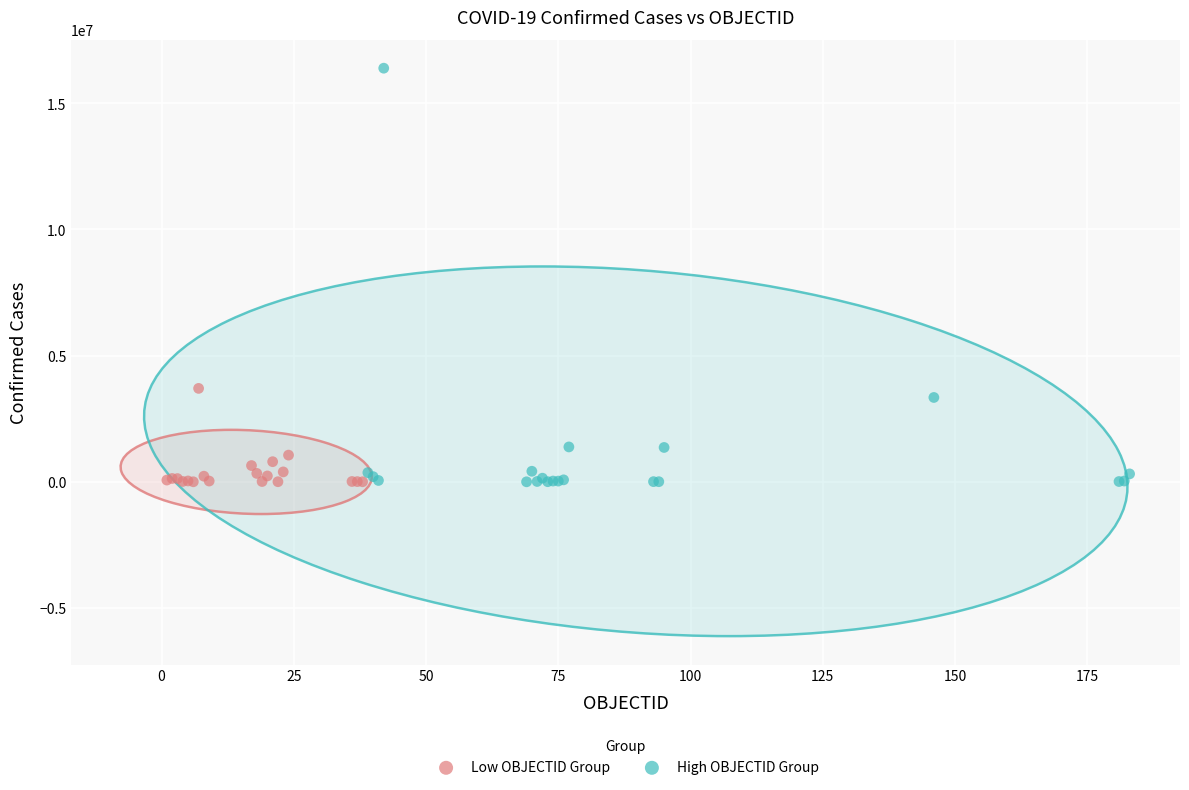

Which series contains the highest Y value?

High OBJECTID Group